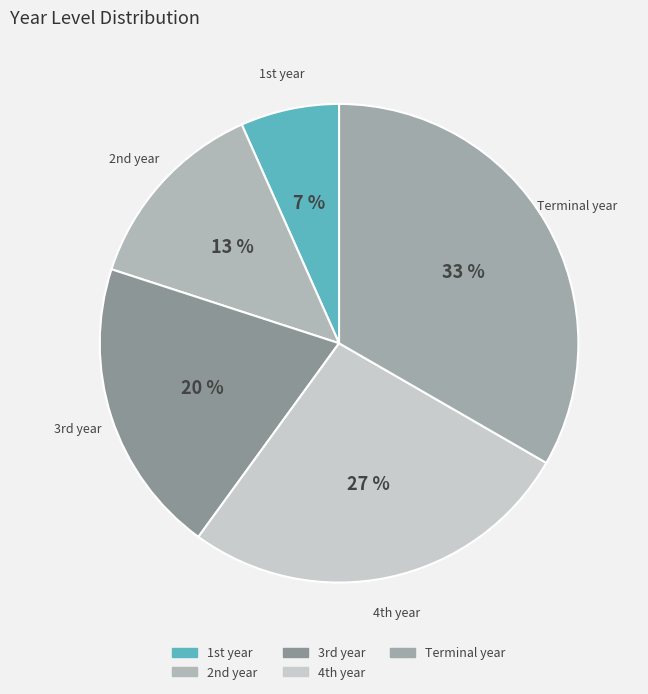

Count the number of slices in the pie.

5